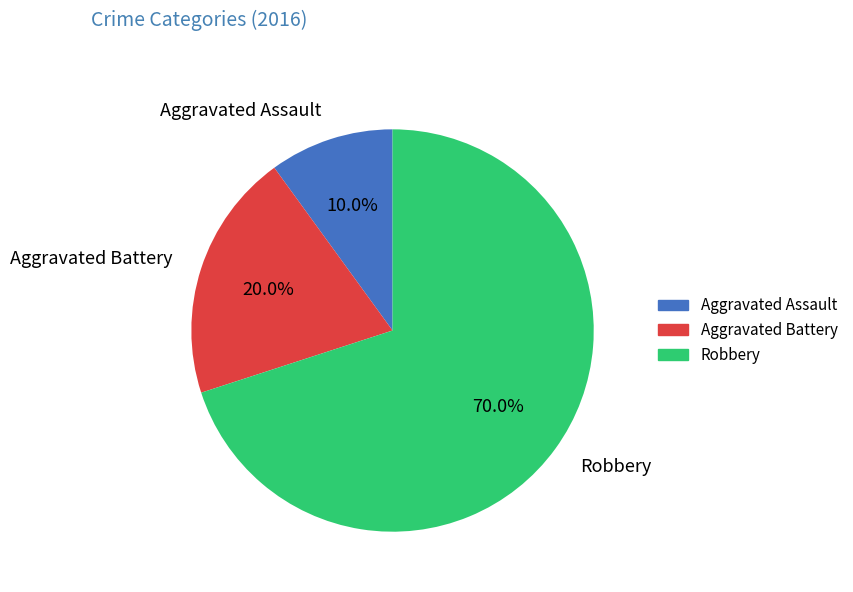

Does any single category account for the majority?

Yes